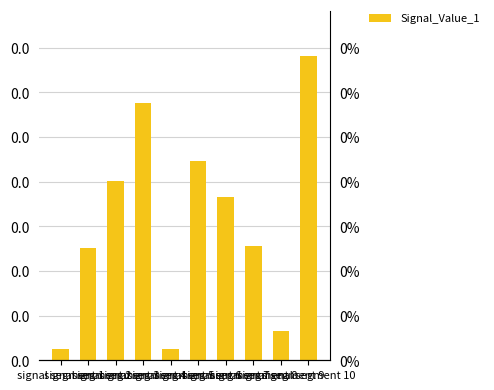

The chart shows a value of 0.0 at signal segment 2. True or false?

True